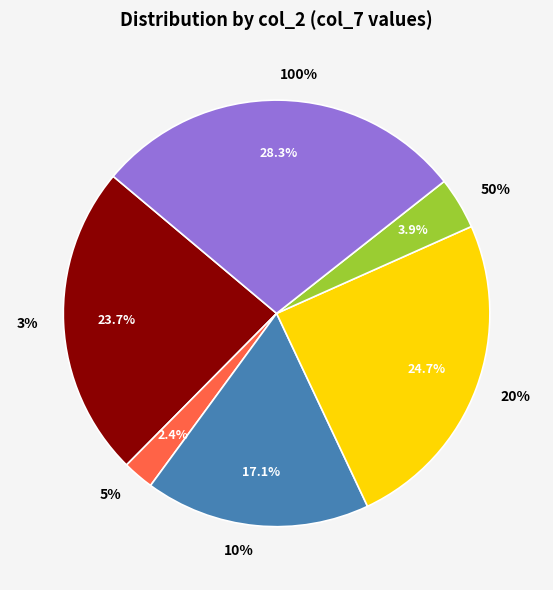

Which slice is the largest?

100%